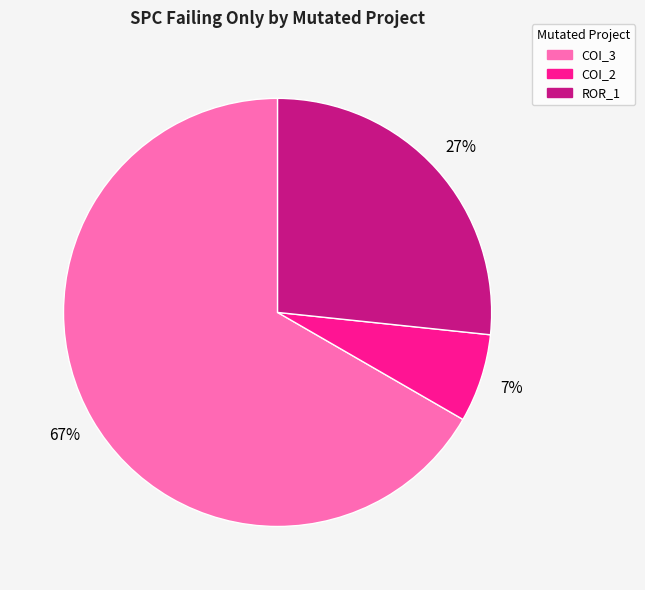

Is there a majority slice in this chart?

Yes